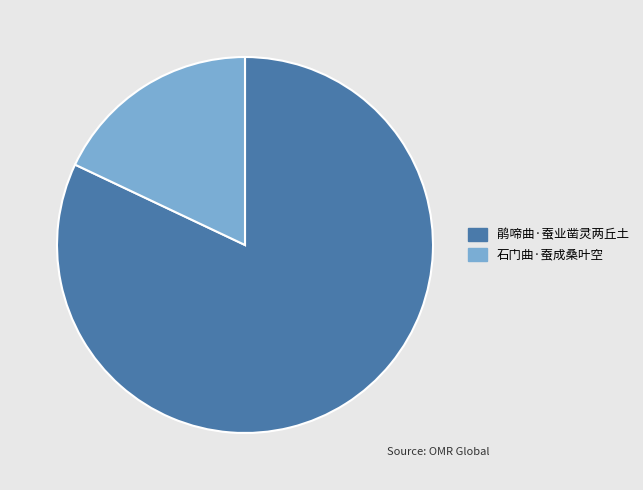

Is it true that 鹃啼曲·蚕业凿灵两丘土 is 82% of the pie?

True